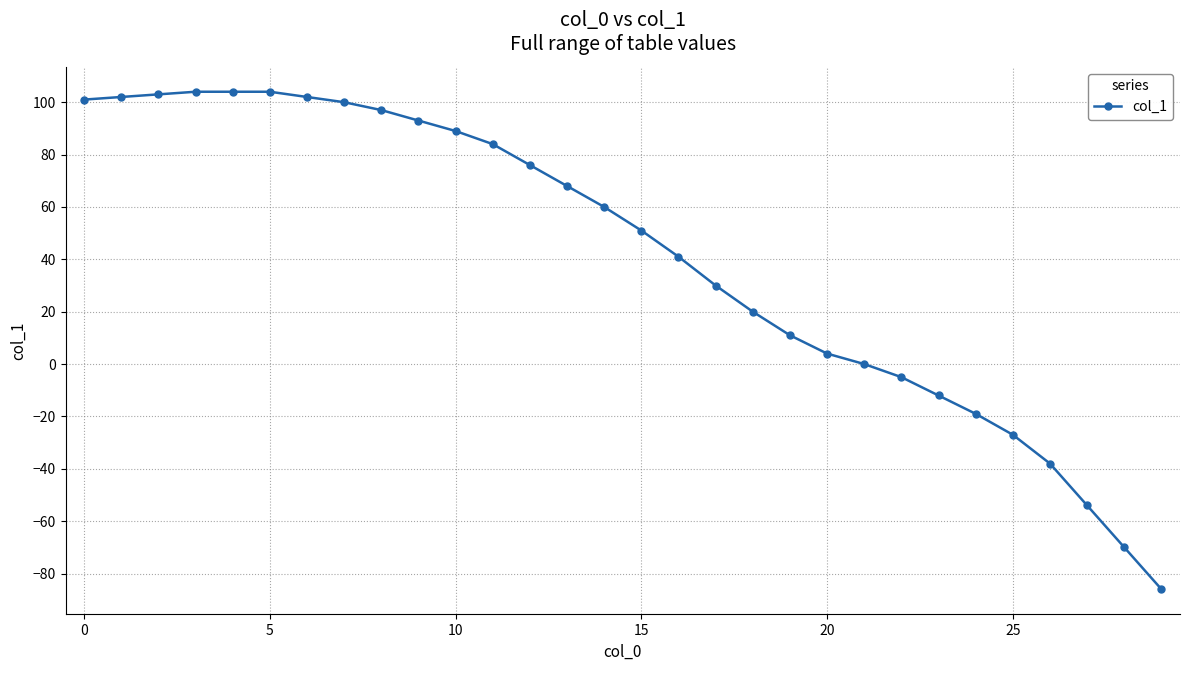

What is the difference between the maximum and minimum values?

190